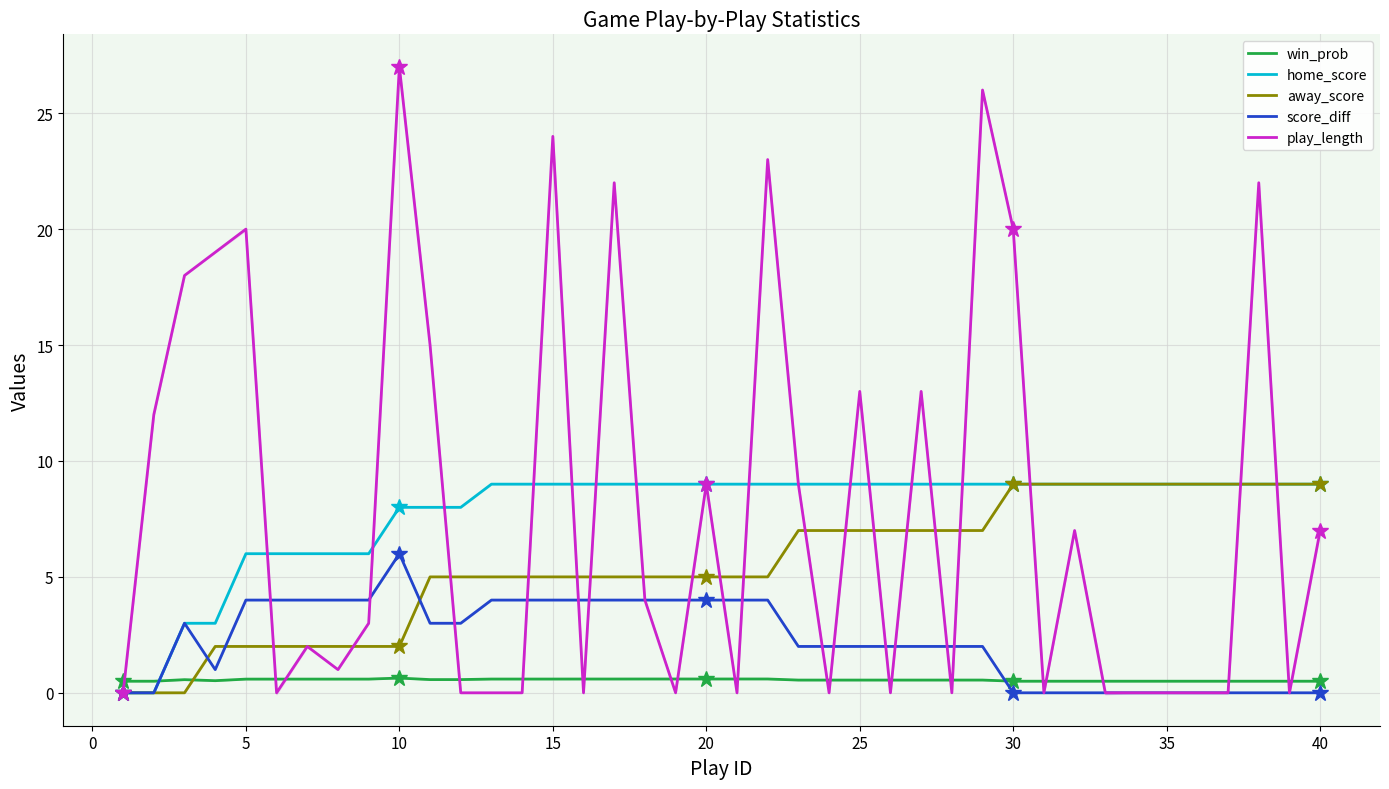

True or false: win_prob has a value of 0.5 at 22.

True